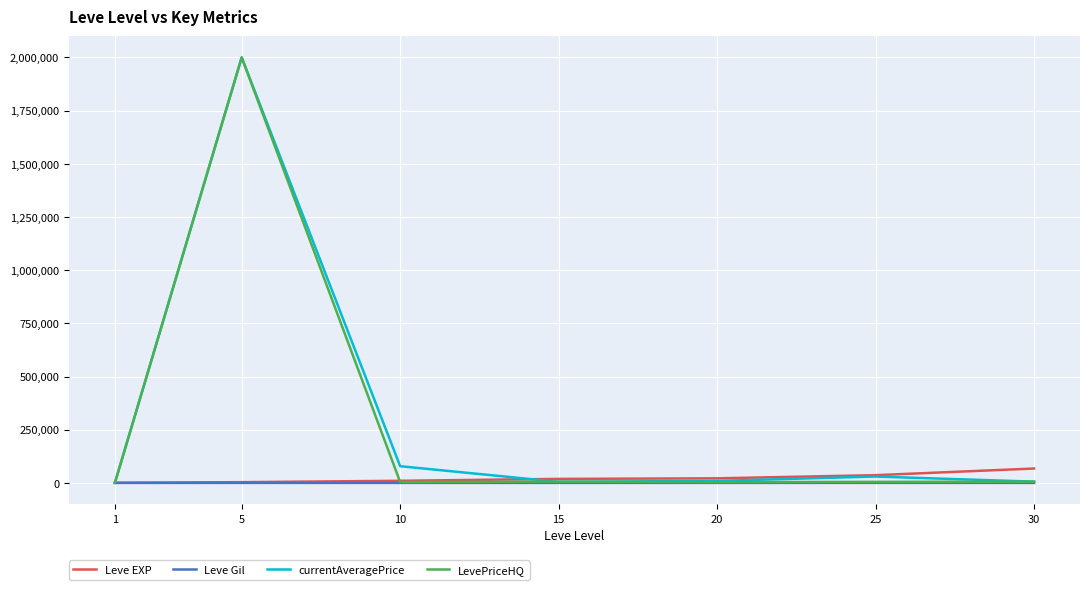

What is the sum of all Leve EXP values?

158850.0